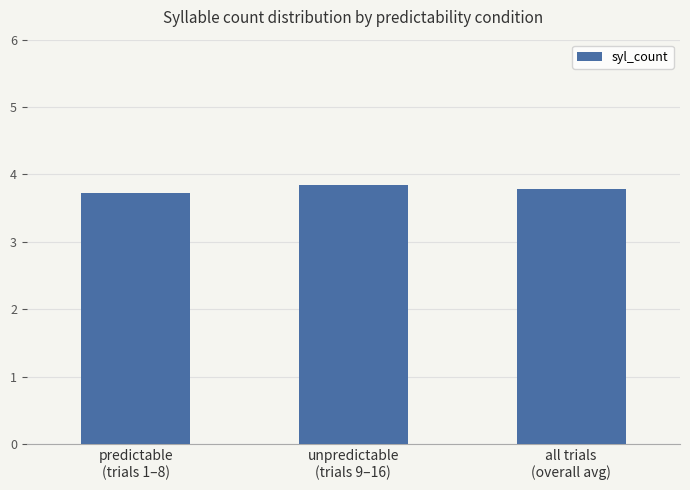

What is the value of the 1st bar from the left?

3.7